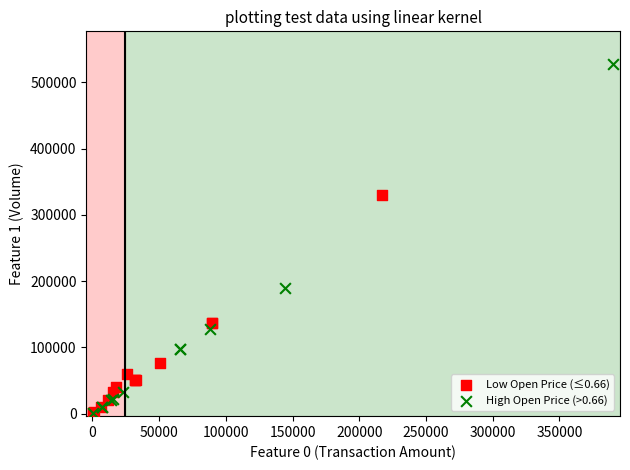

Which series has the largest Y range (max minus min)?

High Open Price (>0.66)